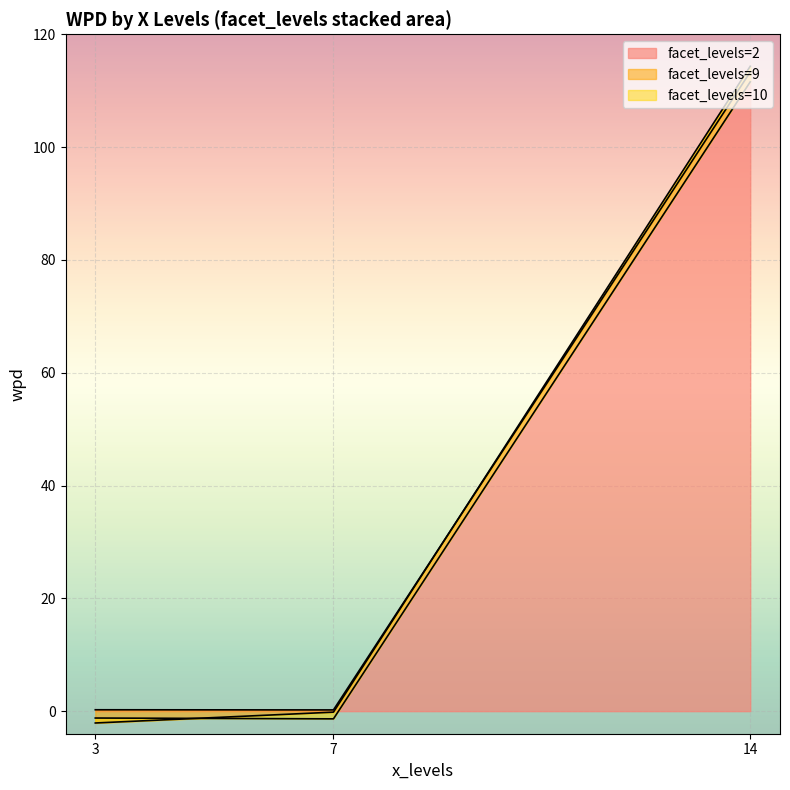

Is it true that facet_levels=2 equals 0.2 at 7?

True